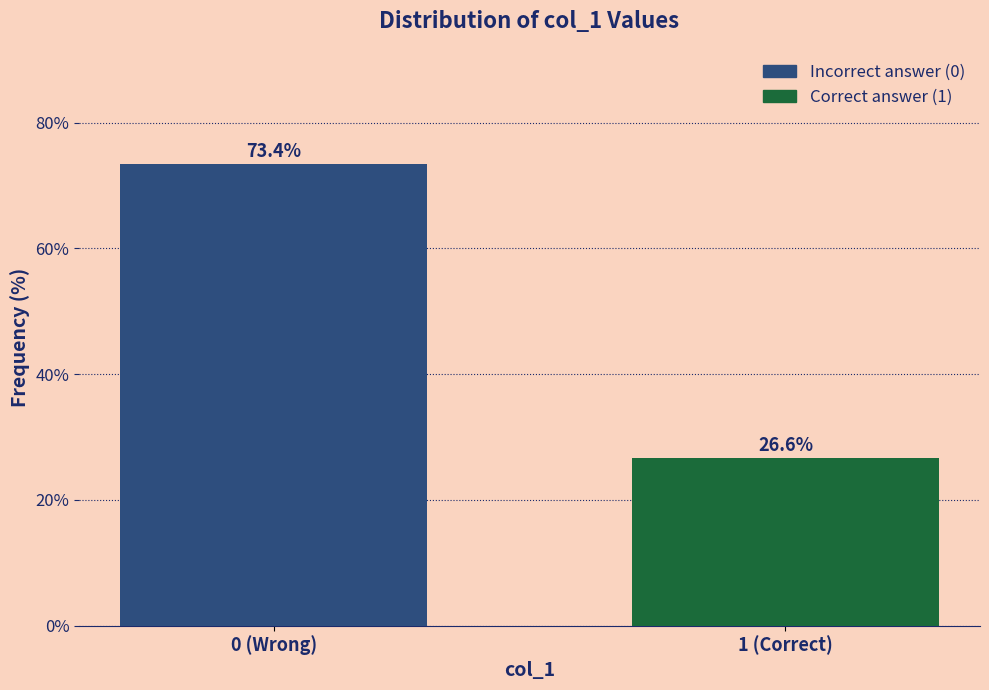

Reading left to right, what are all the values shown in this chart?

0 (Wrong)=73.4	1 (Correct)=26.6